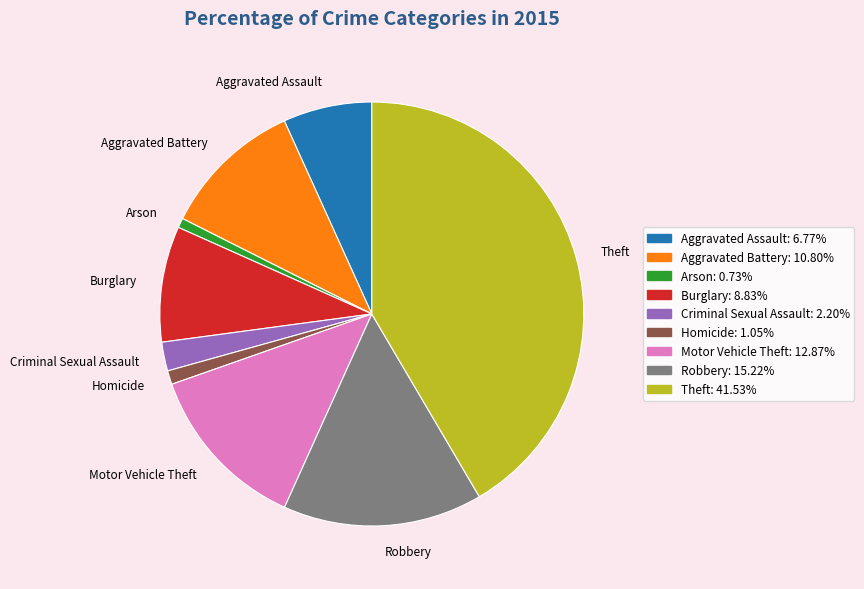

Which category has the biggest portion of the pie?

Theft